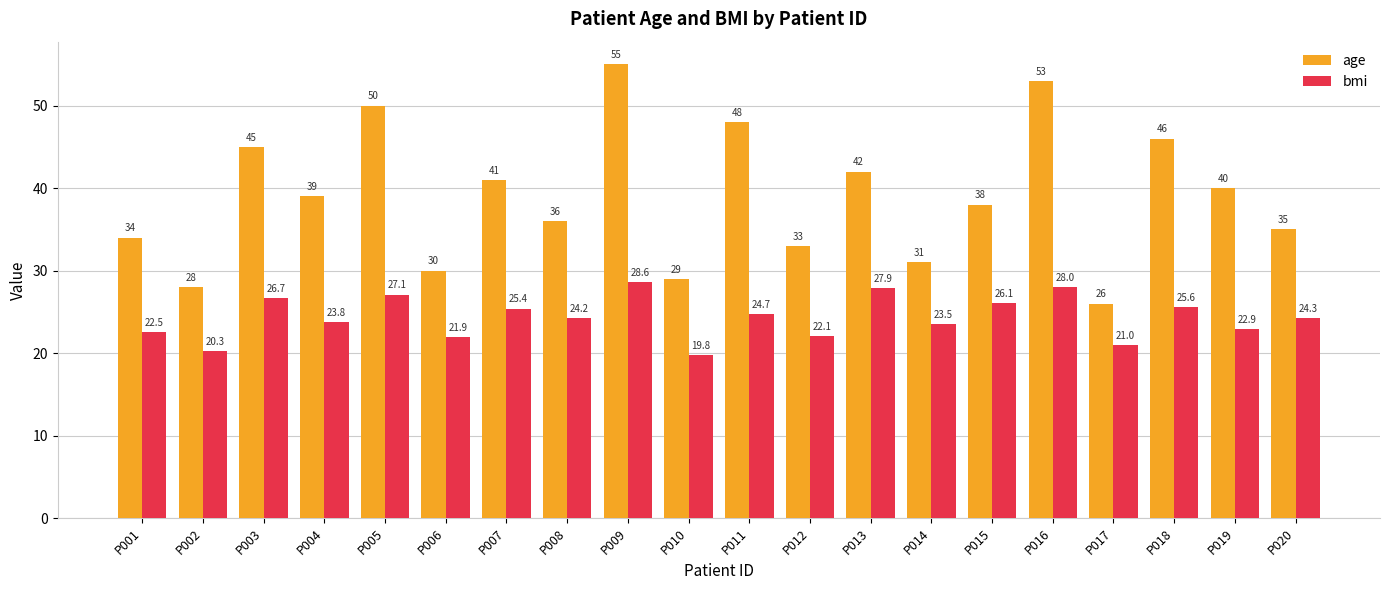

What is the maximum value for age?

55.0